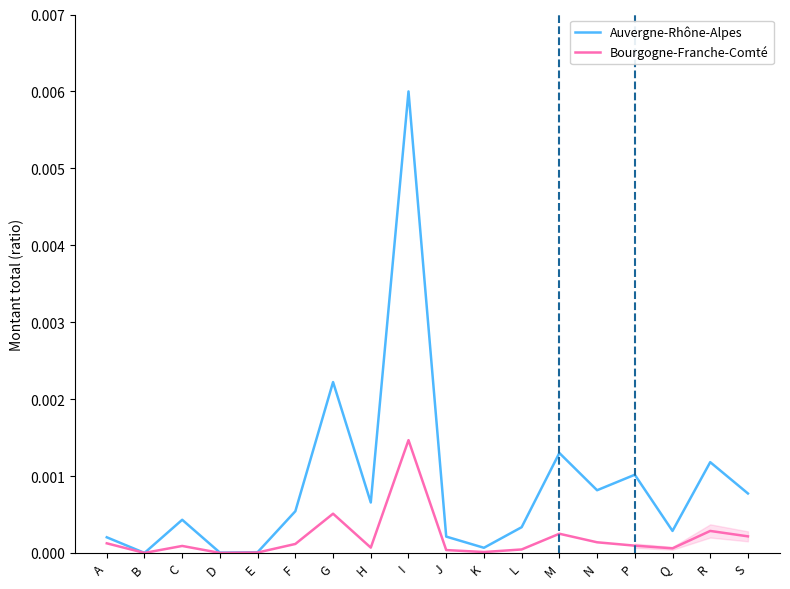

What position from the left is N?

14